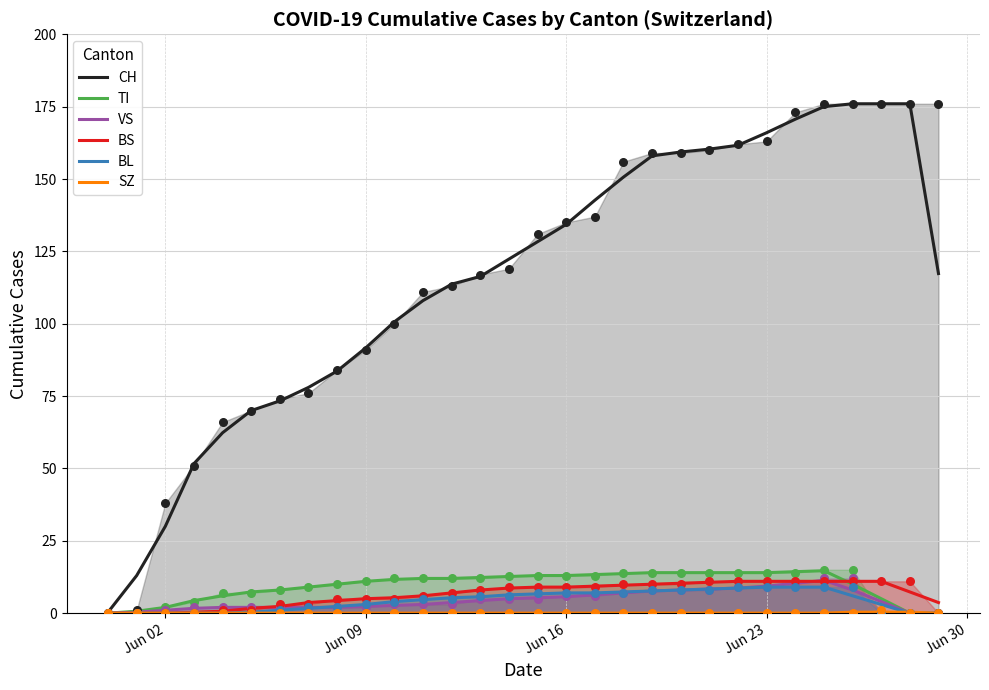

Which series contains the lowest Y value?

TI